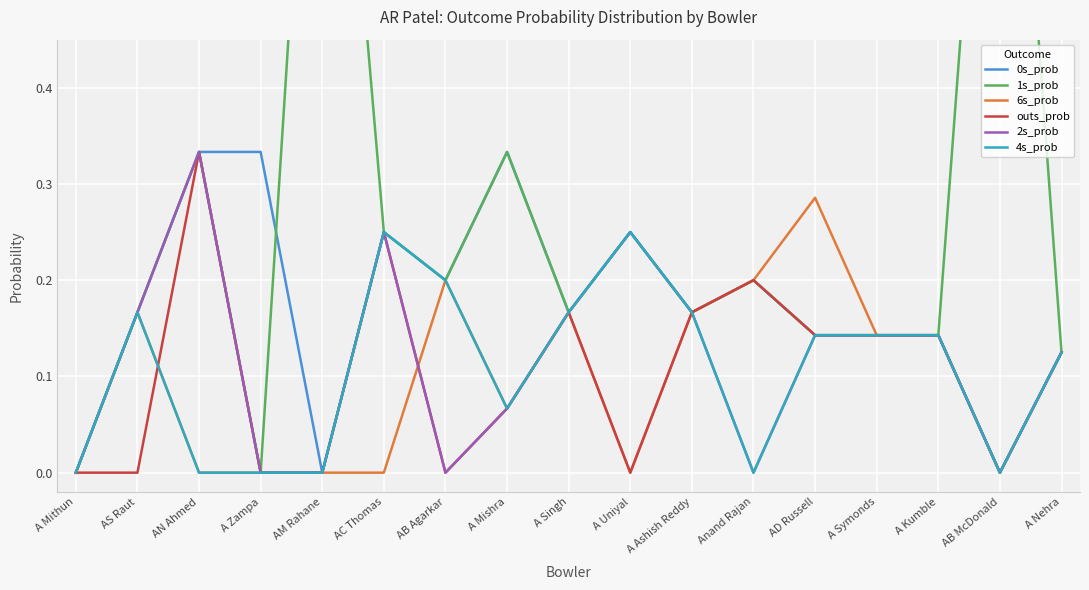

Where is the first local minimum for 0s_prob?

AM Rahane